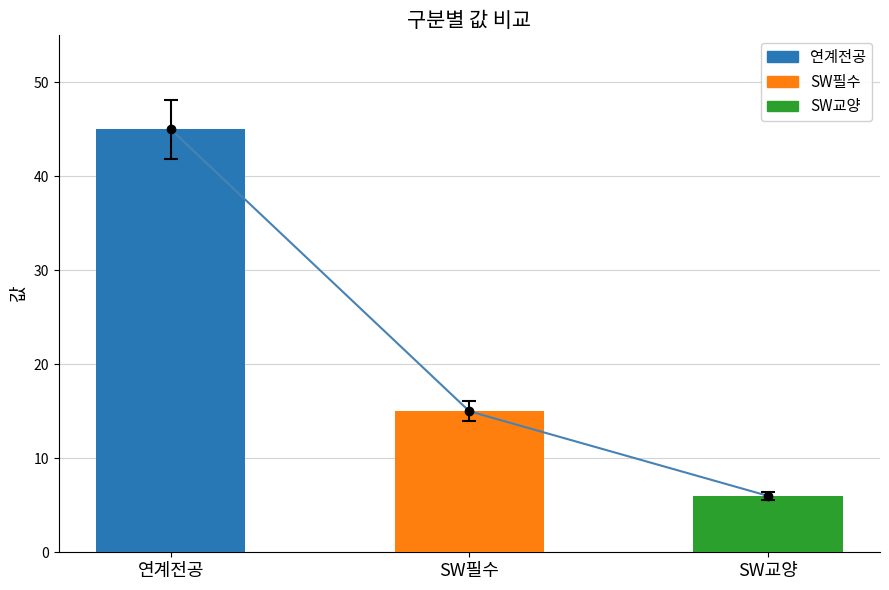

What is the difference between the values at SW교양 and 연계전공?

39